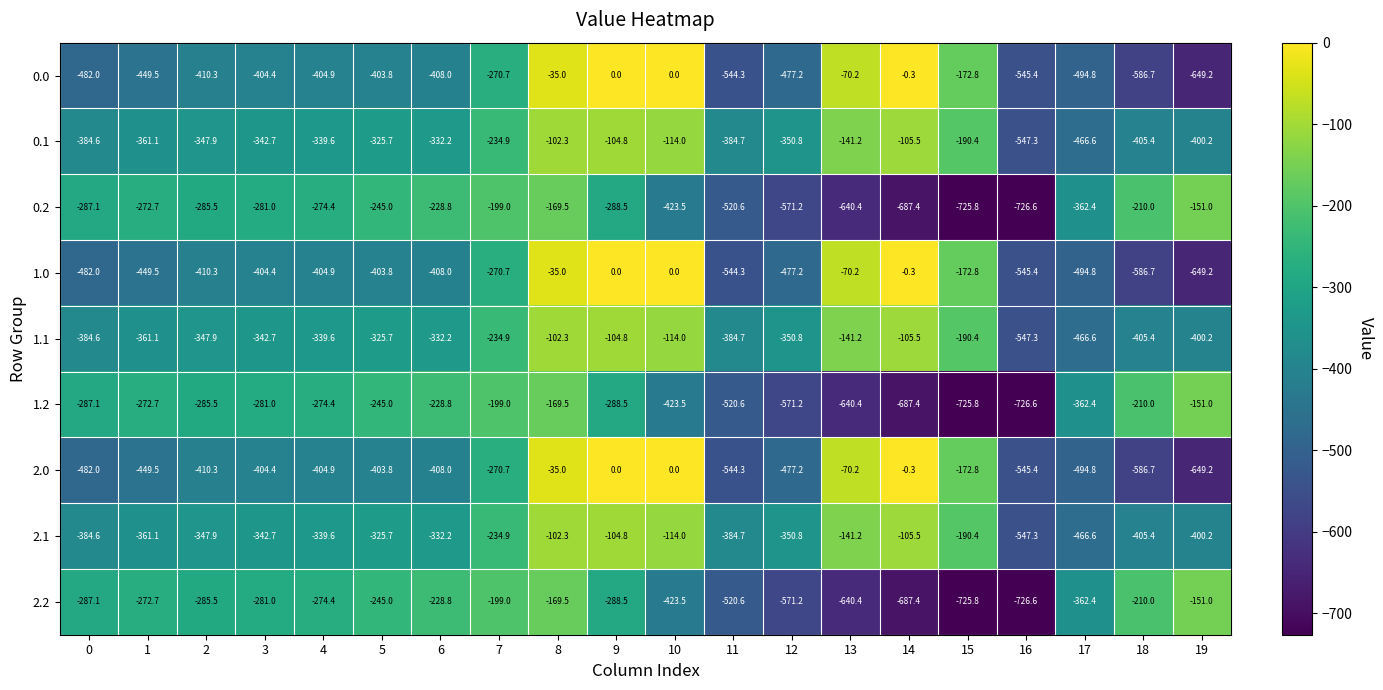

At which label does 2.2 reach its peak?

19